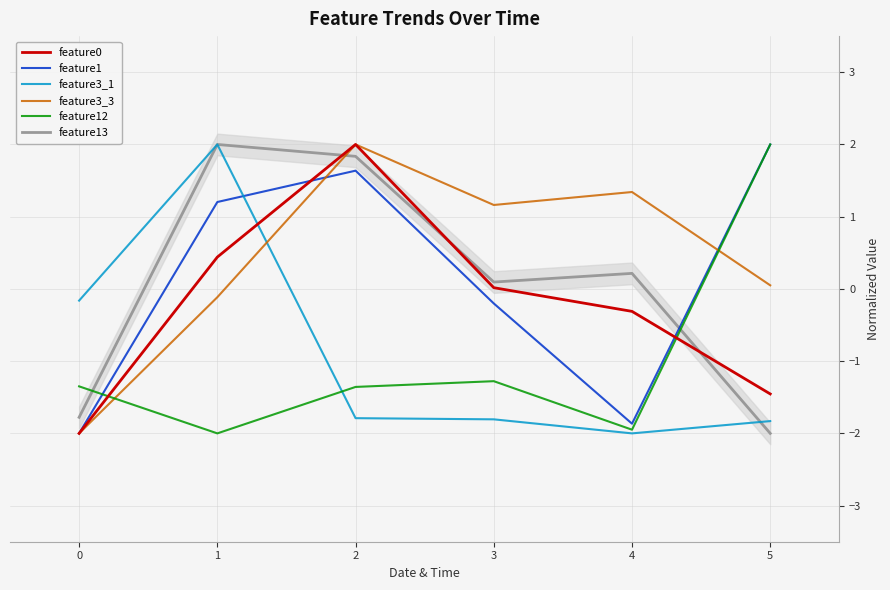

Reading right to left, extract all data points from this chart.

feature0: 5=-1.5	4=-0.3	3=0.0	2=2.0	1=0.4	0=-2.0
feature1: 5=2.0	4=-1.9	3=-0.2	2=1.6	1=1.2	0=-2.0
feature3_1: 5=-1.8	4=-2.0	3=-1.8	2=-1.8	1=2.0	0=-0.2
feature3_3: 5=0.0	4=1.3	3=1.2	2=2.0	1=-0.1	0=-2.0
feature12: 5=2.0	4=-1.9	3=-1.3	2=-1.4	1=-2.0	0=-1.3
feature13: 5=-2.0	4=0.2	3=0.1	2=1.8	1=2.0	0=-1.8